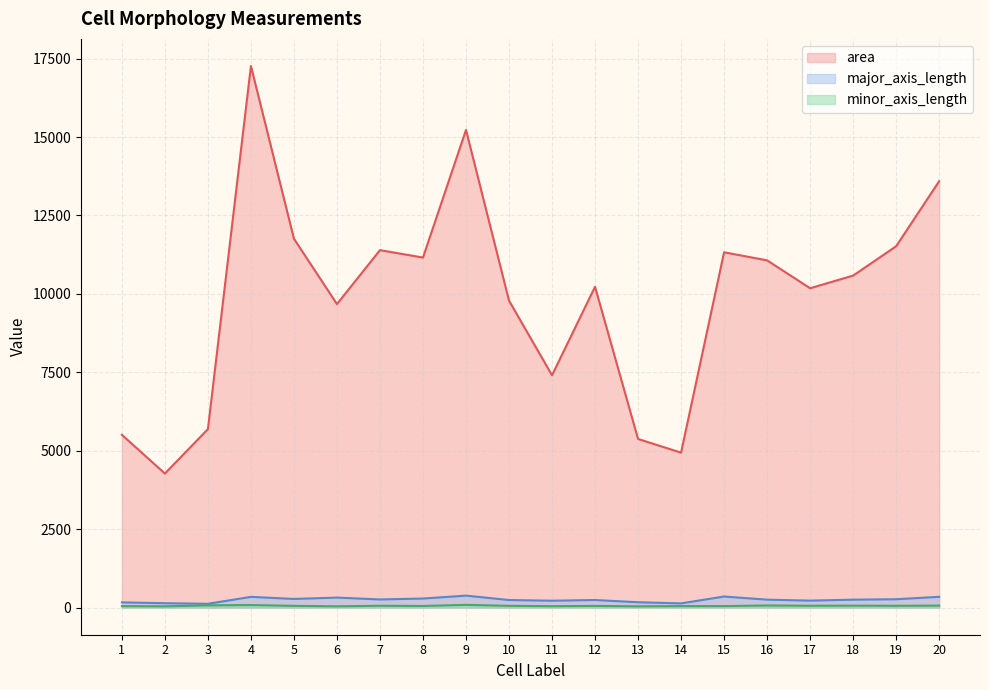

True or false: minor_axis_length and area intersect in this chart.

False